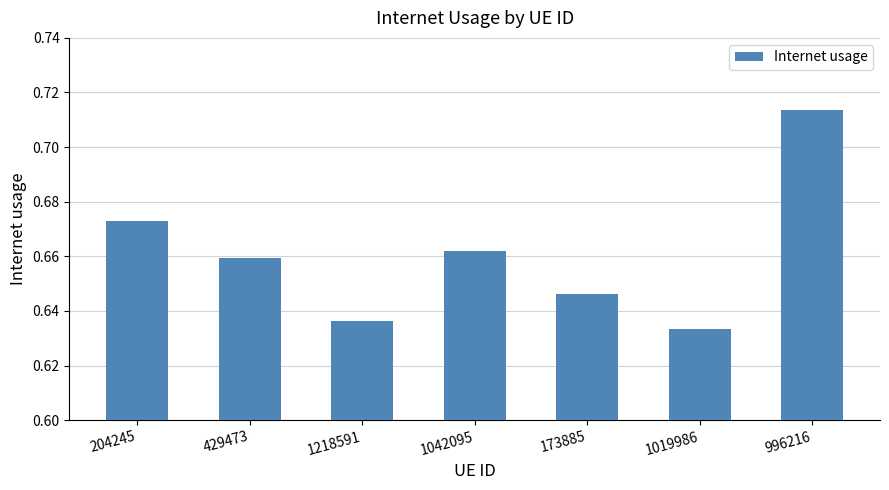

What is the label of the 7th bar from the right?

204245